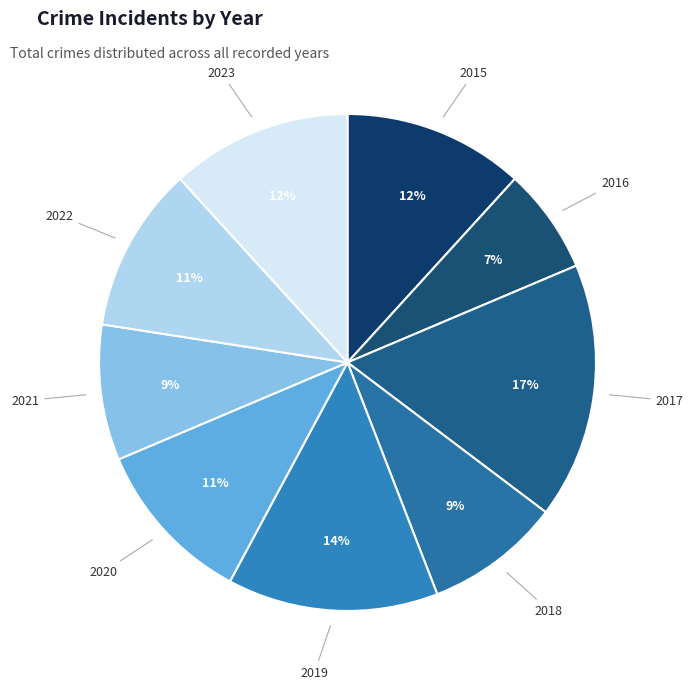

To the nearest percent, what is the average slice percentage?

11%